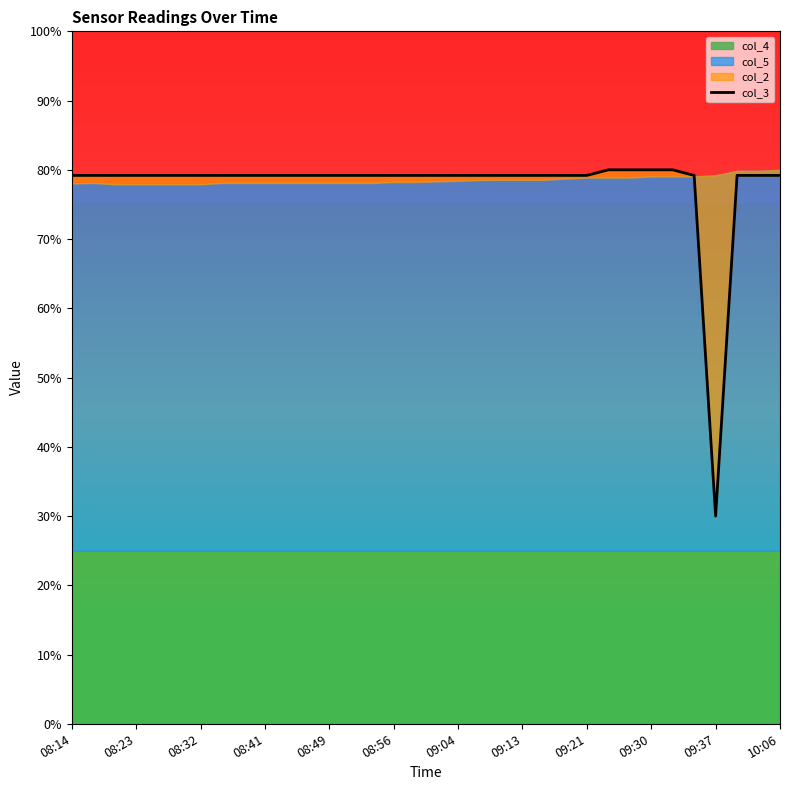

What position from the left is 10:06?

12